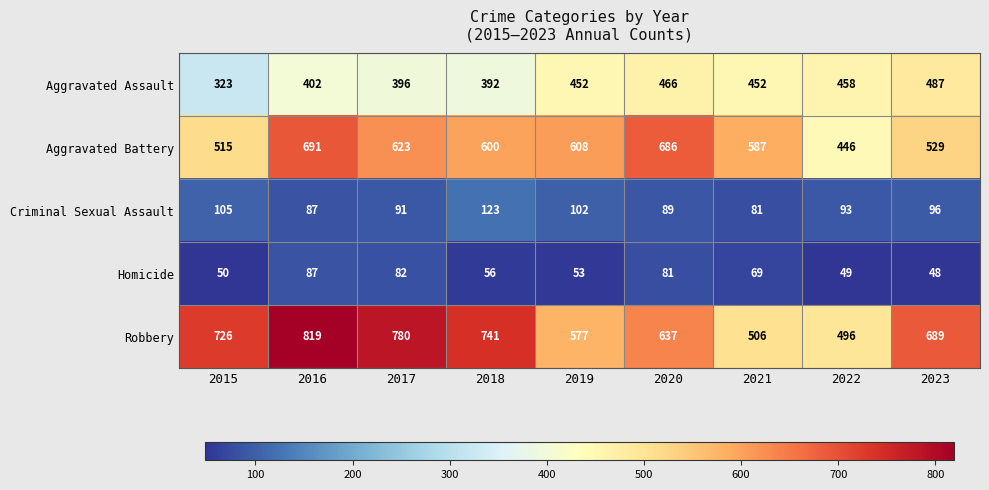

What is the sum of the Robbery values at 2020 and 2022?

1133